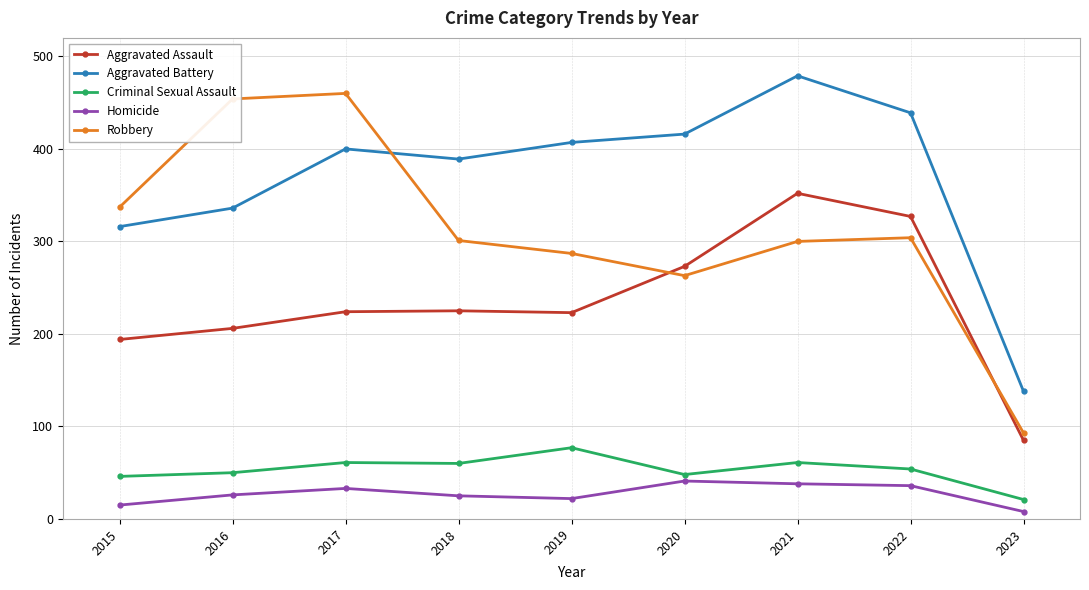

Which category has the lowest value in the Aggravated Assault series?

2023